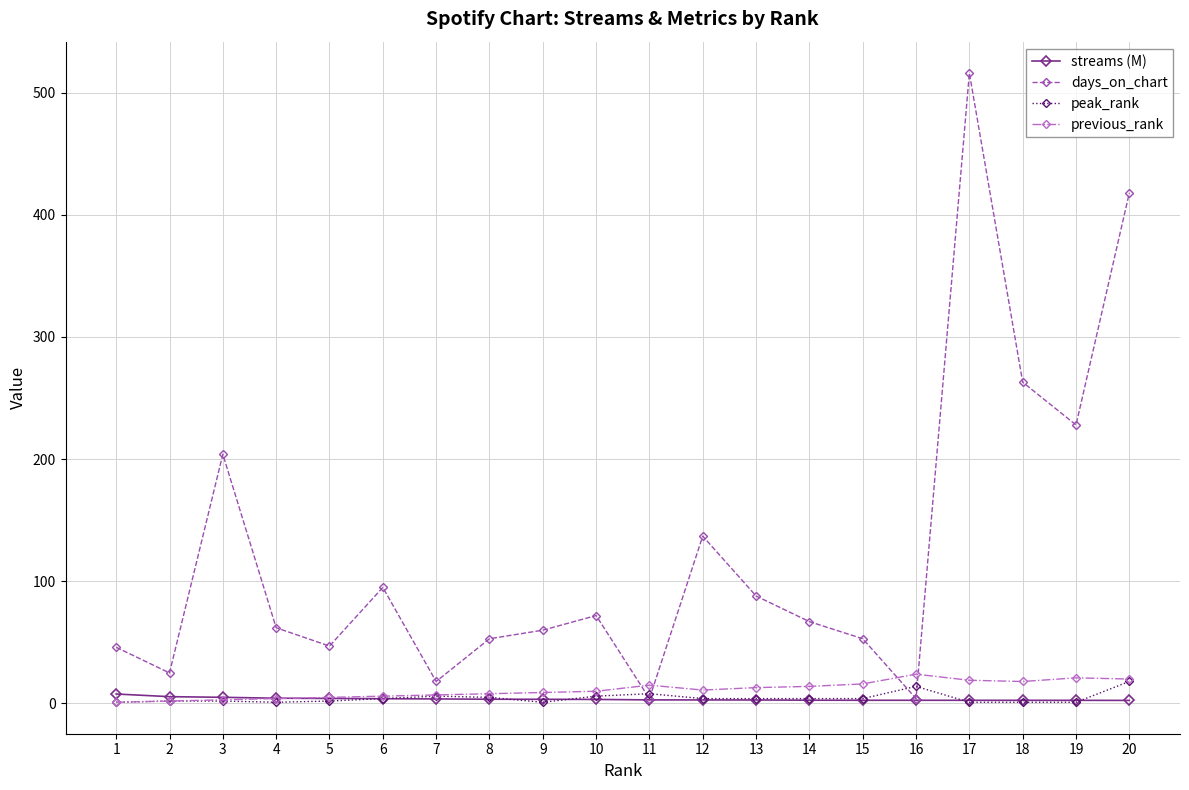

True or false: peak_rank has a value of 1.0 at 18.

True